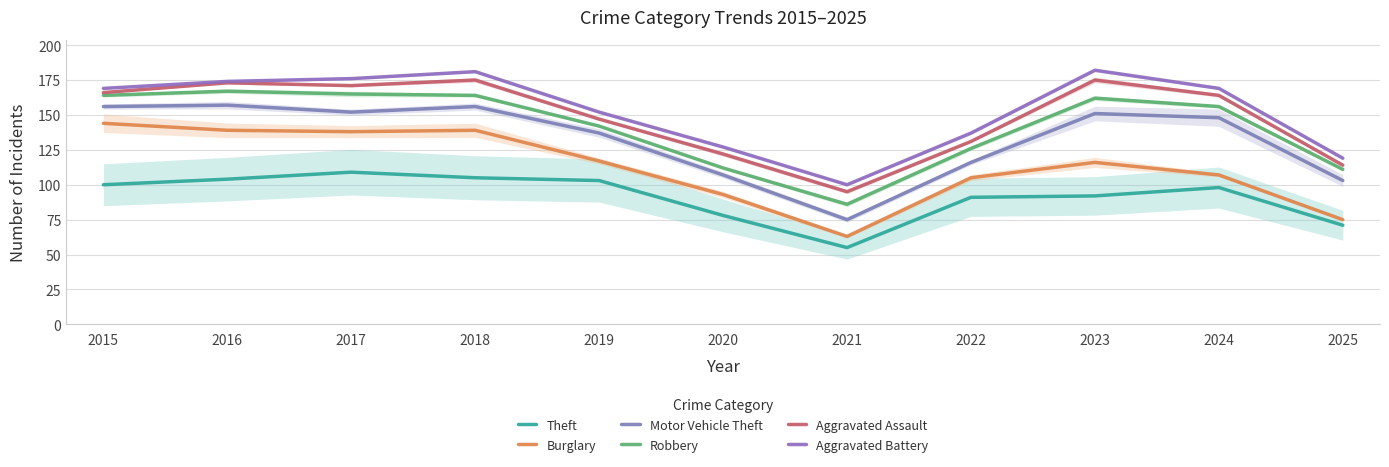

What is the lowest value of the Robbery series?

86